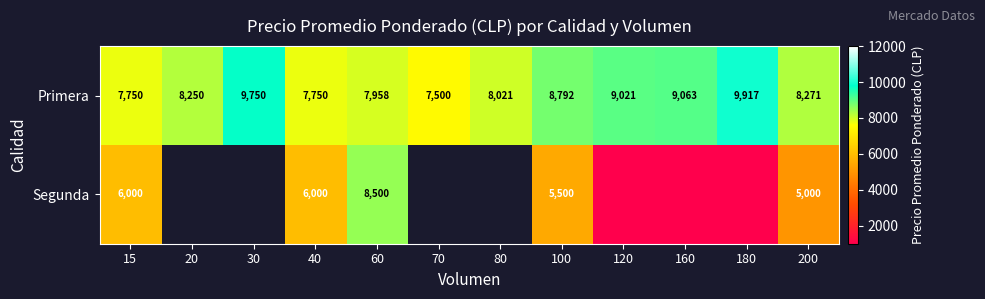

Between 20 and 200, which is larger?

200